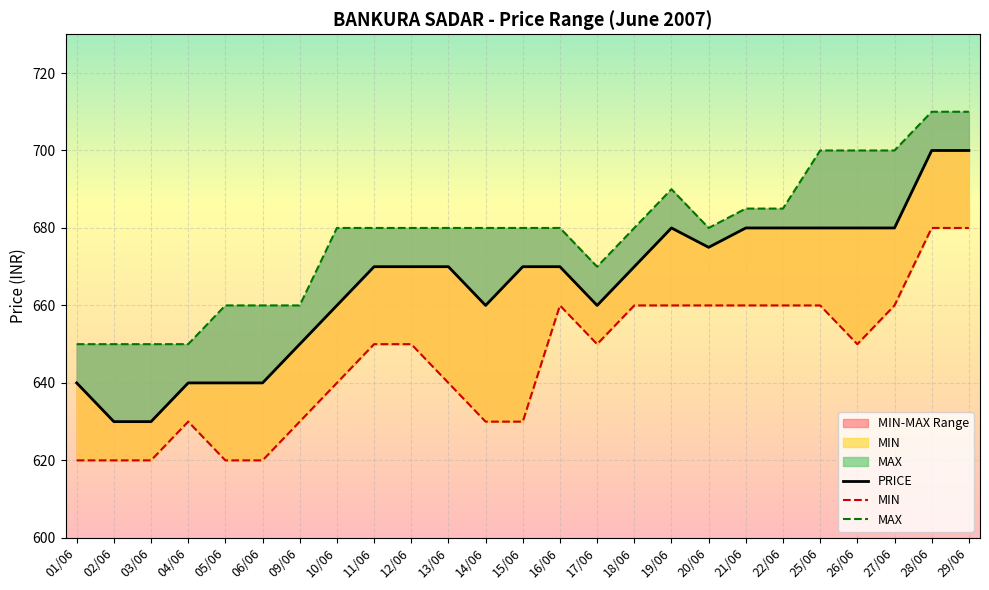

True or false: PRICE has a value of 660 at 17/06.

True